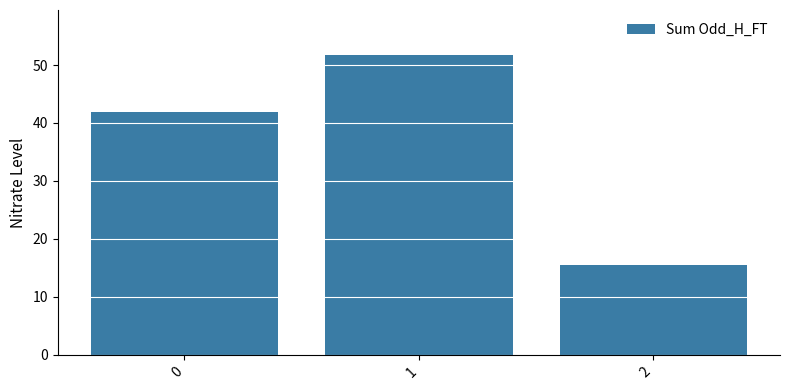

True or false: the data shows 24.3 at 2.

False